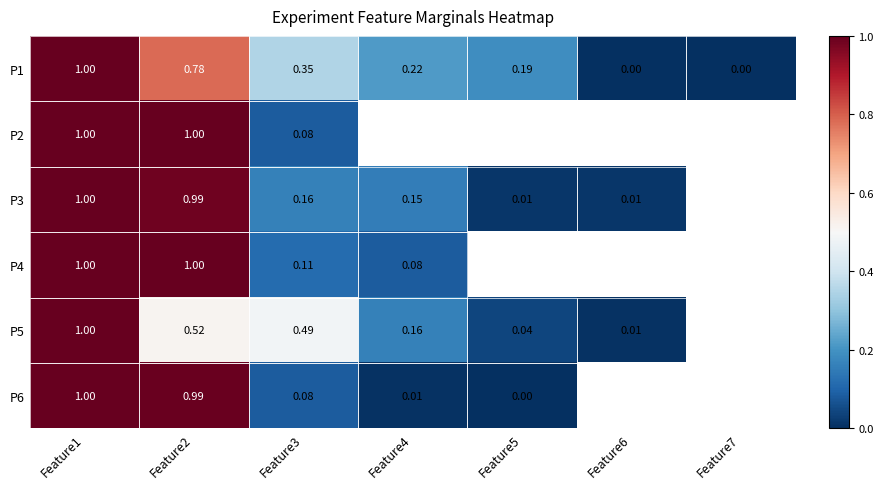

Is the value of P1 at Feature2 greater than the value of P4 at Feature4?

Yes